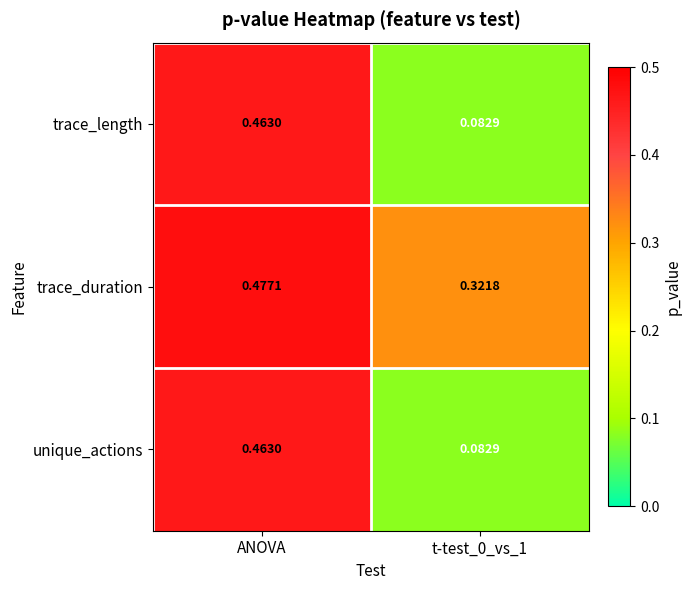

Is the value of trace_length at t-test_0_vs_1 greater than the value of unique_actions at ANOVA?

No